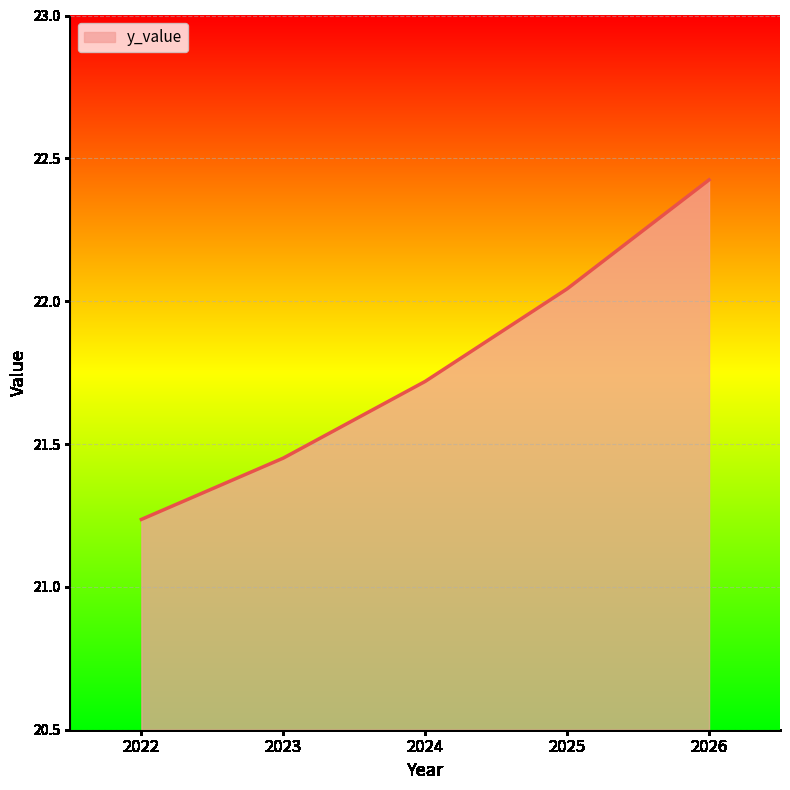

Which label corresponds to the largest value in the chart?

2026